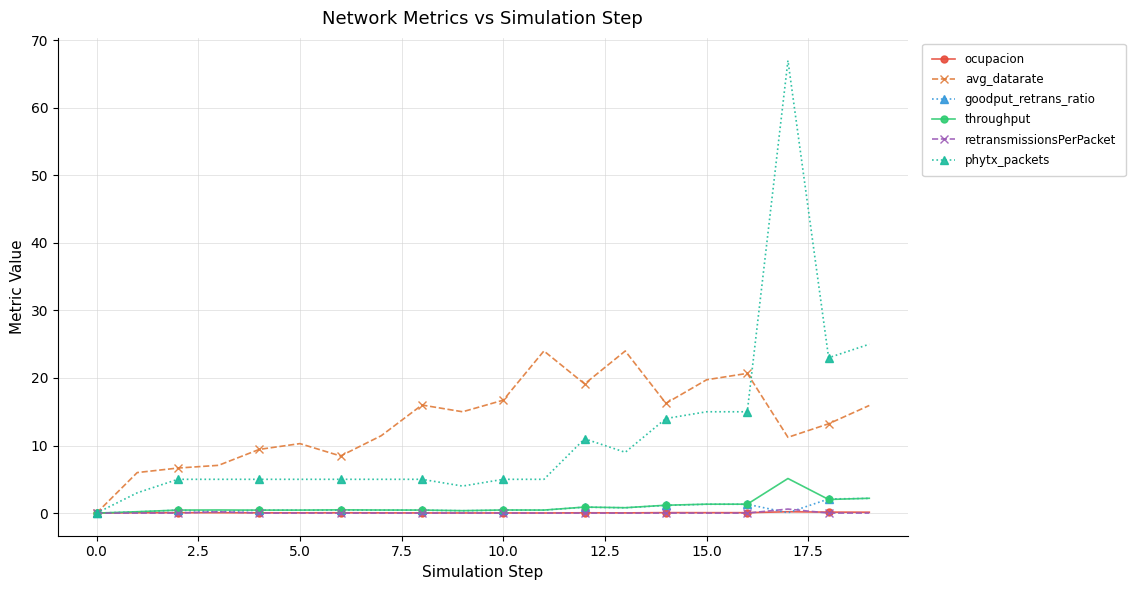

What is the maximum value shown in the chart?

67.0